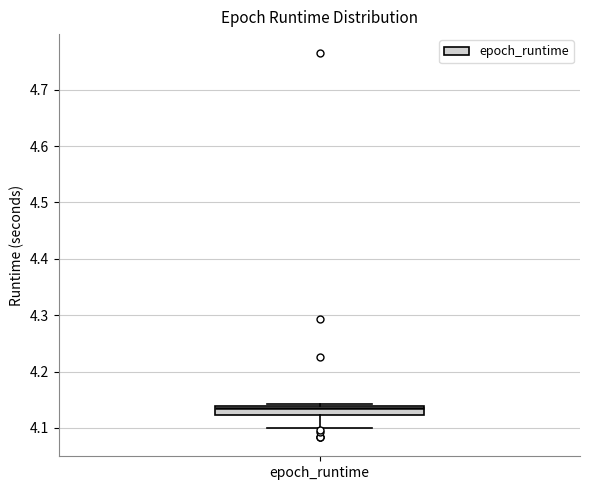

Where does the median line of the box for epoch_runtime sit on the y-axis? The values are not printed on the chart, so give them approximately, as read against the axis.

4.13